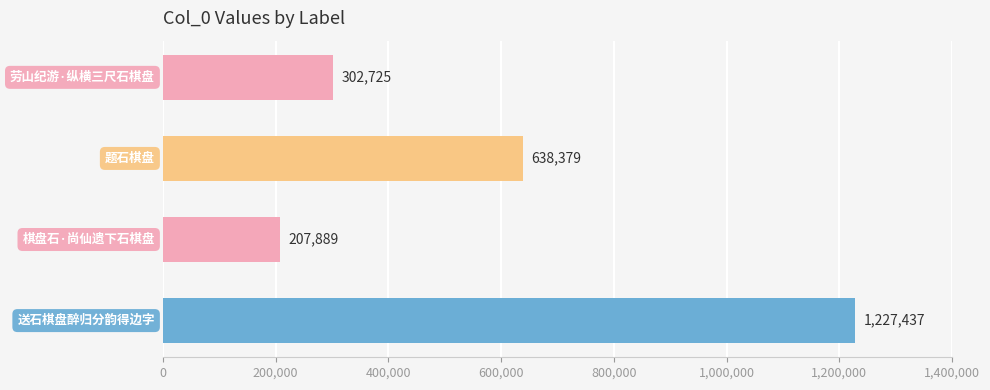

What is the average value?

594108